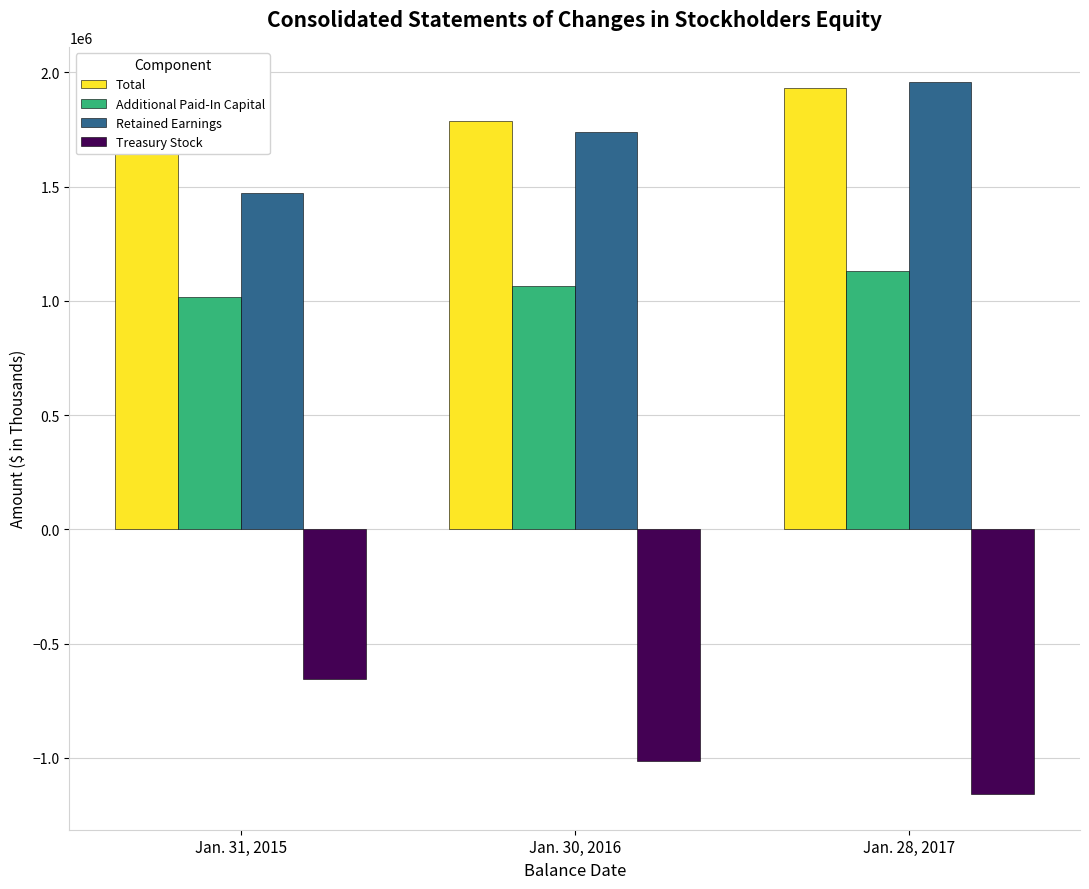

Where is Retained Earnings nearest to the value 1713624?

Jan. 30, 2016